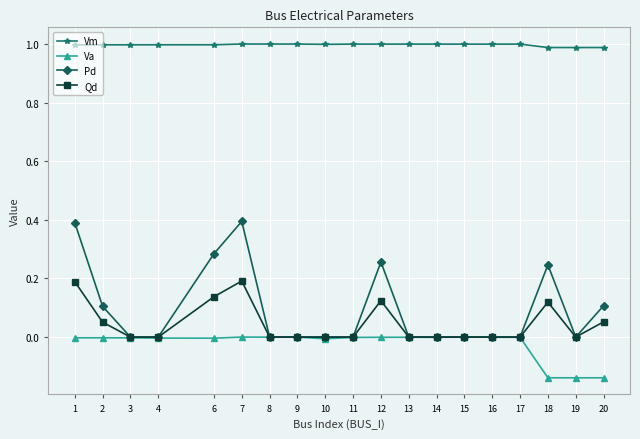

True or false: Pd and Vm cross at least once.

False